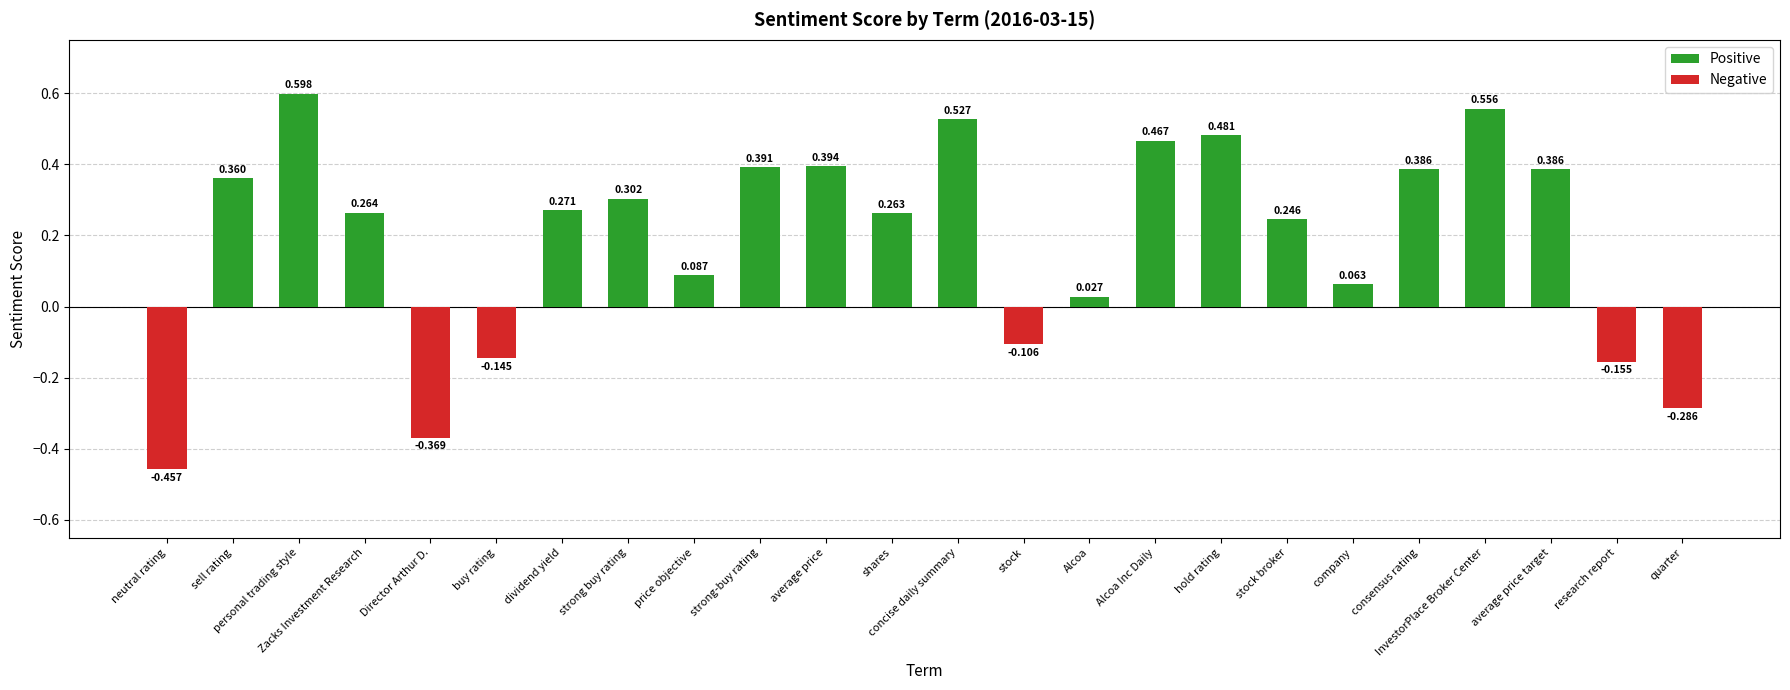

What is the difference between the values at quarter and shares?

0.5